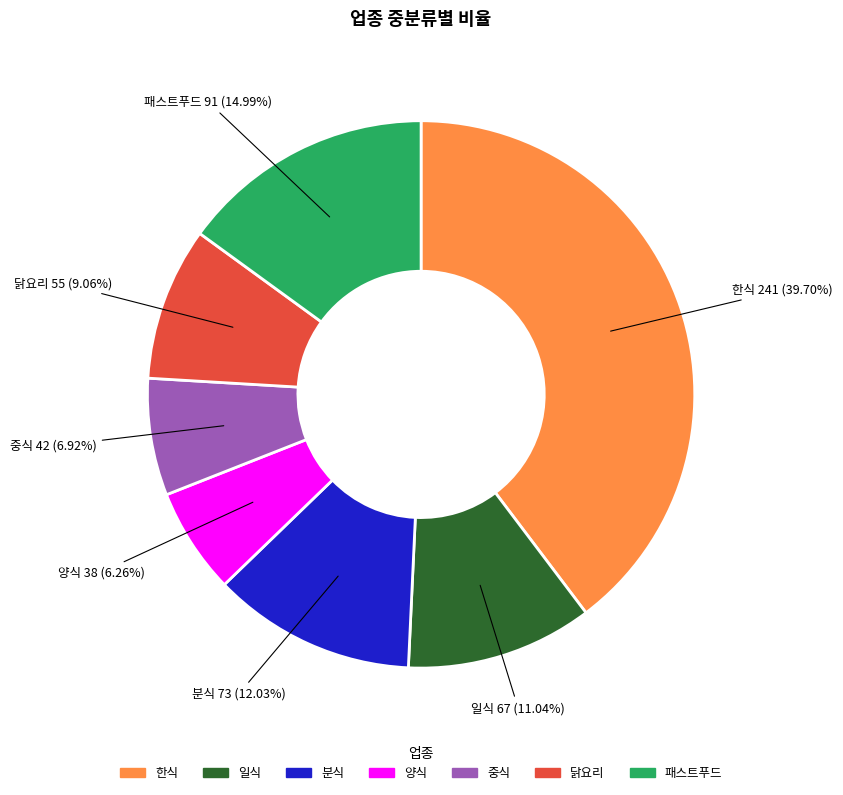

To the nearest percent, what is the combined percentage of 양식 and 패스트푸드?

21%